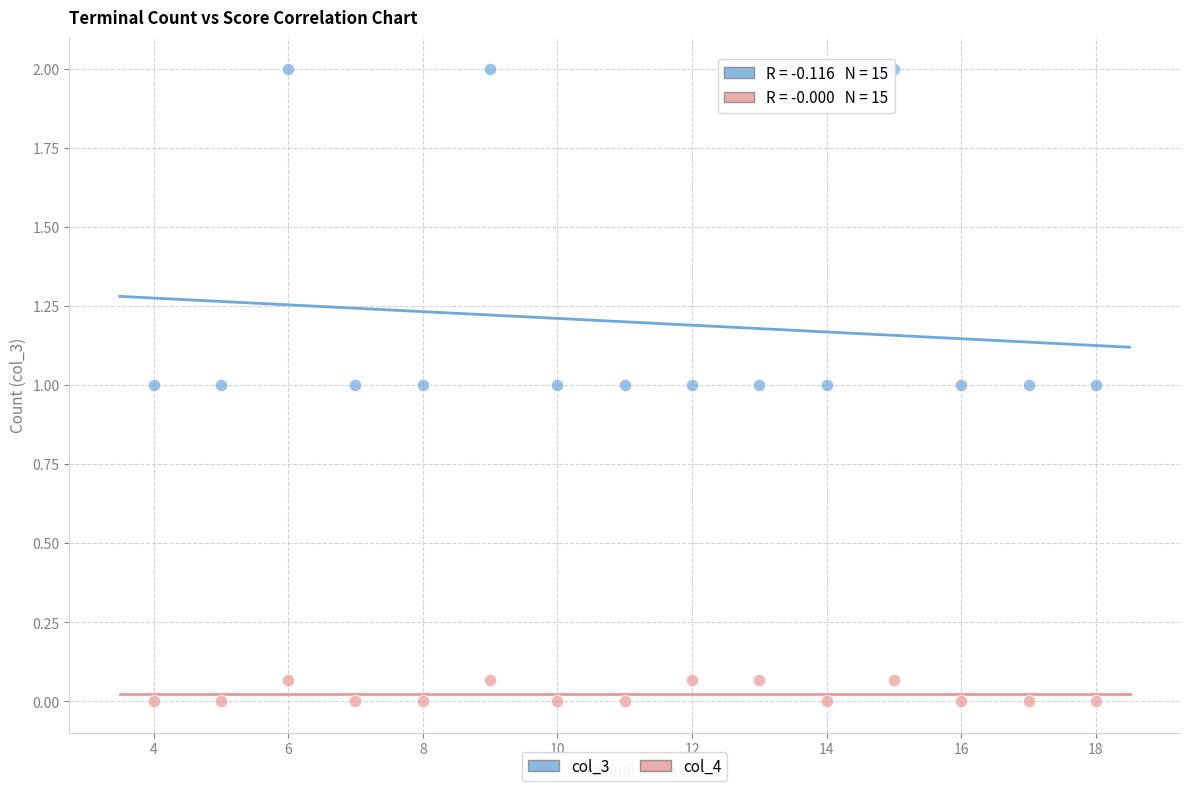

Across all data points, what is the range of Y values (max minus min)?

2.0